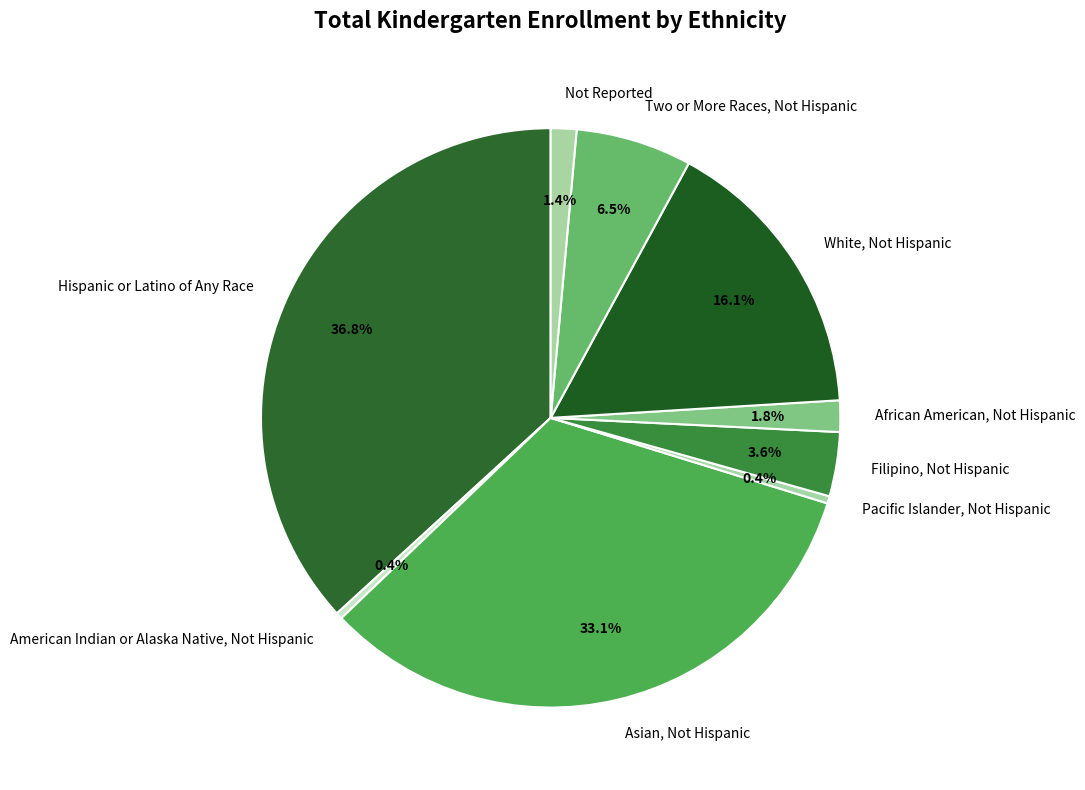

Count the number of slices in the pie.

9